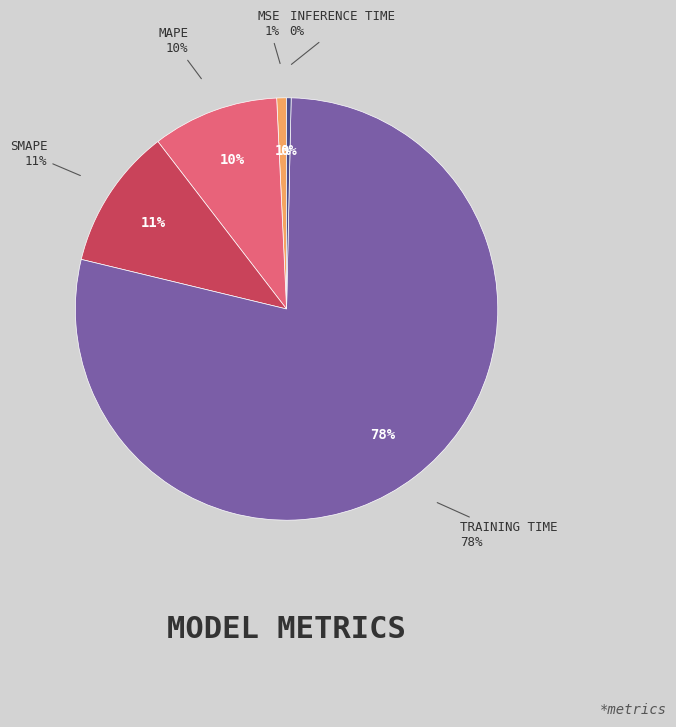

What percentage is NOT represented by Inference Time?

99.7%